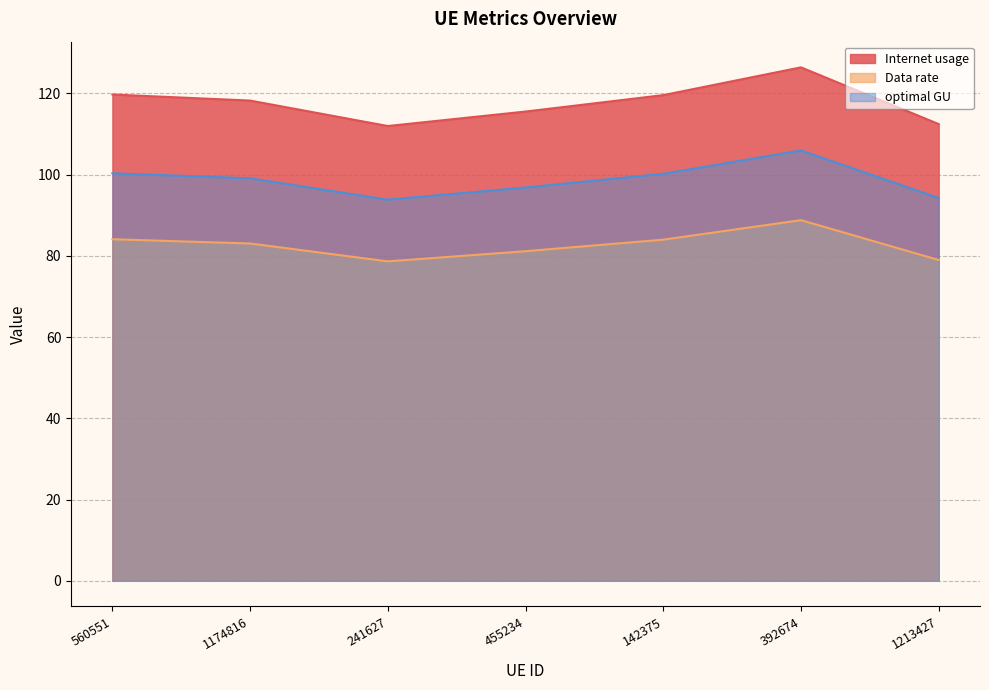

What is the difference between the optimal GU values at 560551 and 241627?

6.5